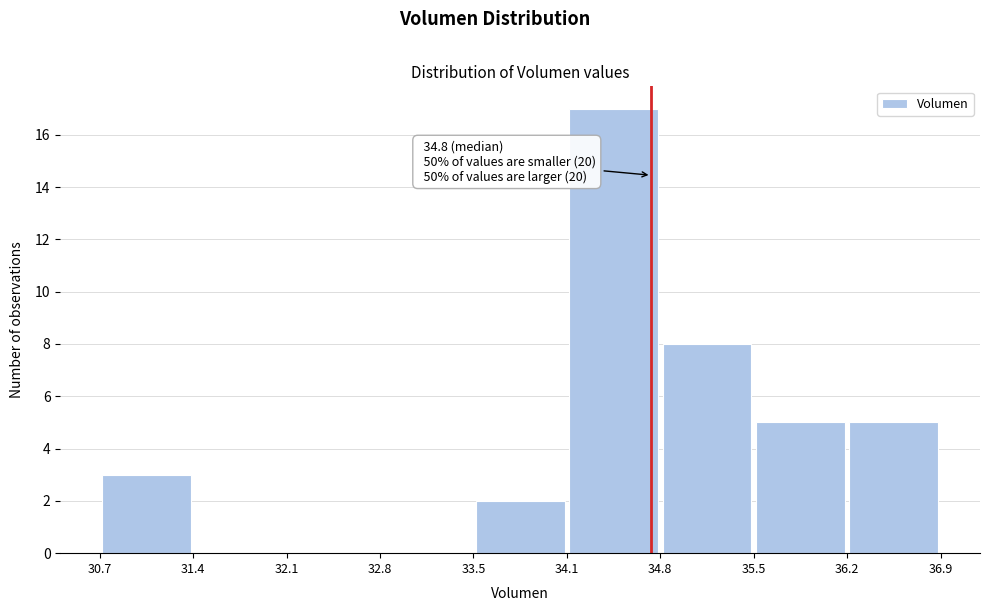

Which range on the x-axis has the tallest bar?

34.1 to 34.8